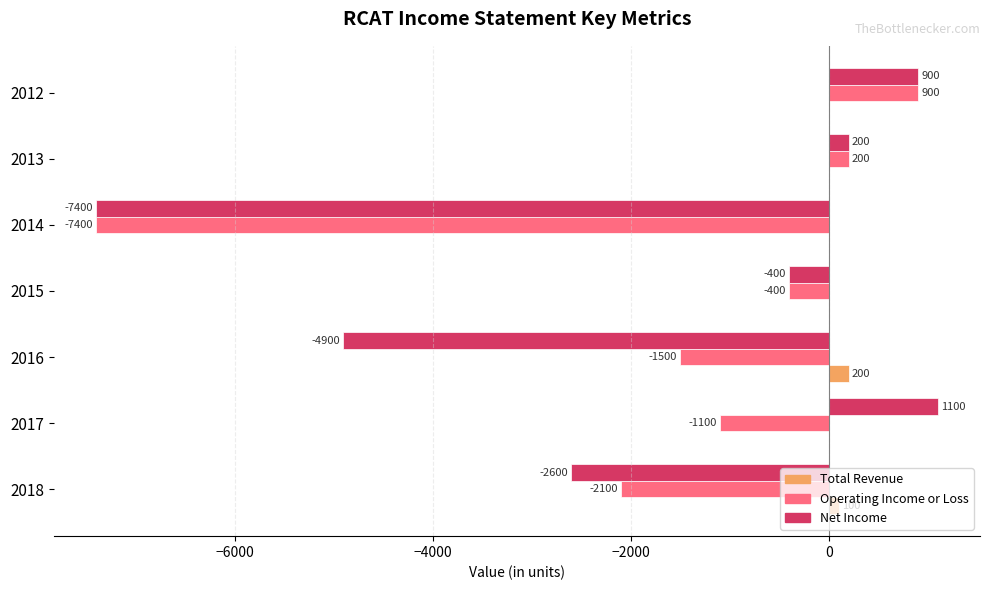

What is the maximum value shown in the chart?

1100